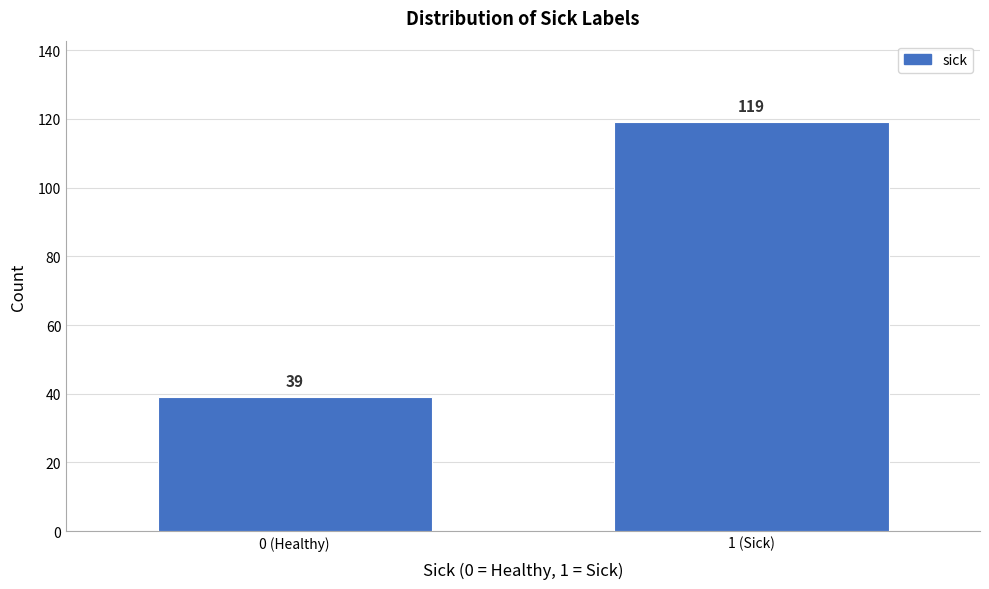

Reading right to left, list all the values displayed in this chart.

1 (Sick)=119	0 (Healthy)=39